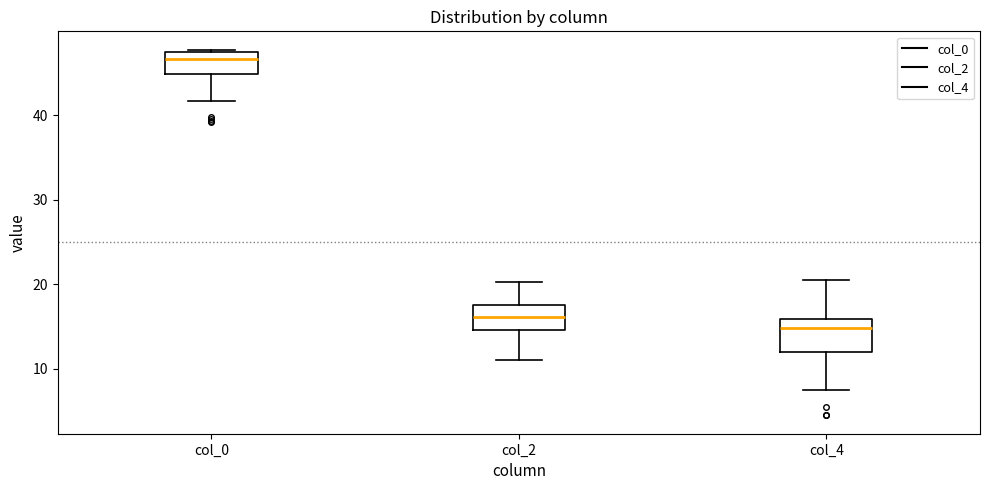

Reading left to right, read every box against the y-axis: the position of its median line, the range the box covers, and the ends of its whiskers. The values are not printed on the chart, so give them approximately, as read against the axis.

col_0: median 47, box 45 to 48, whiskers 42 to 48
col_2: median 16, box 15 to 18, whiskers 11 to 20
col_4: median 15, box 12 to 16, whiskers 8 to 21